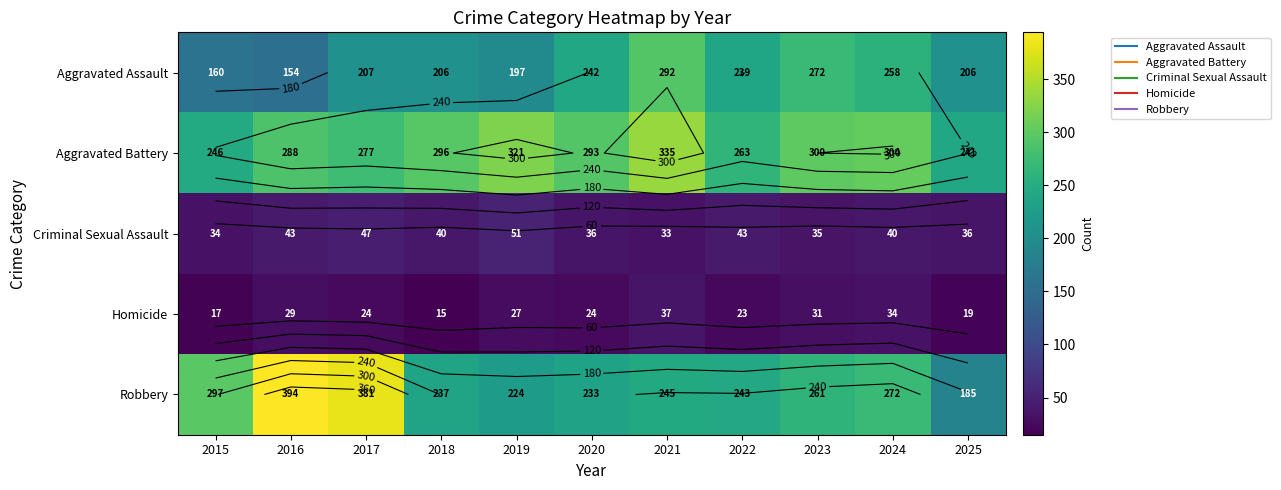

Between 2017 and 2024, which is larger?

2024